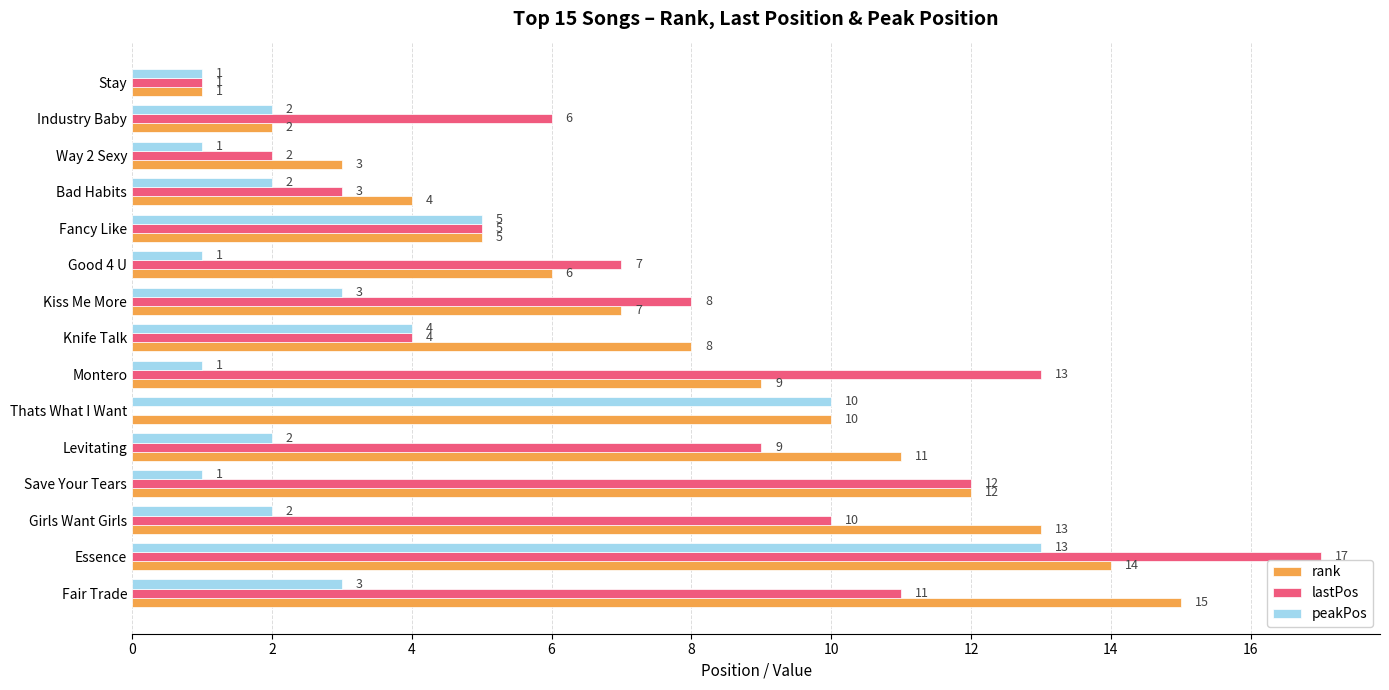

The rank series shows 15 at Fair Trade. True or false?

True